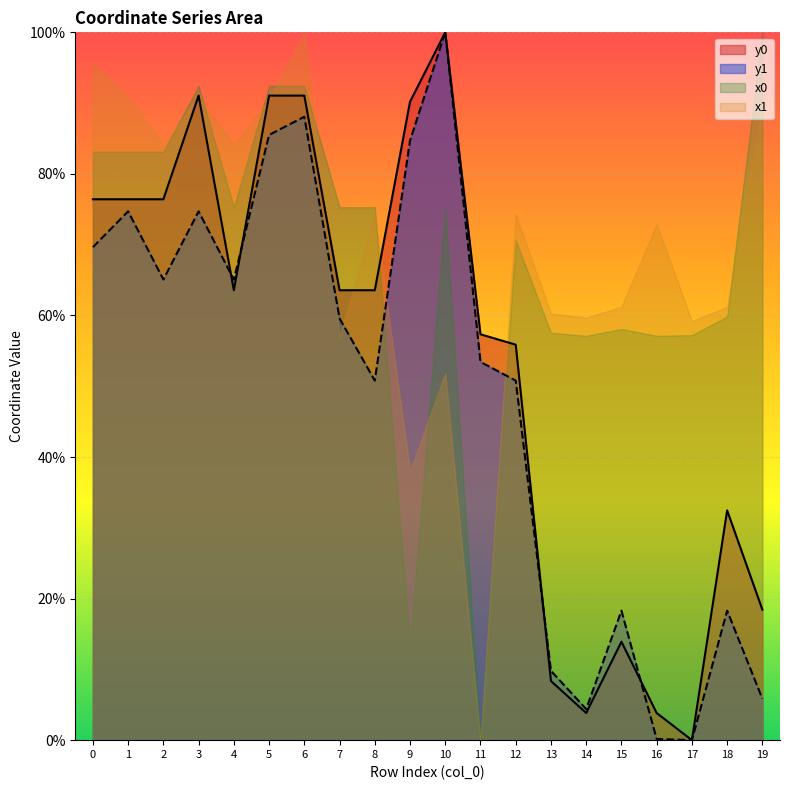

What is the highest value of the y1 series?

100.0